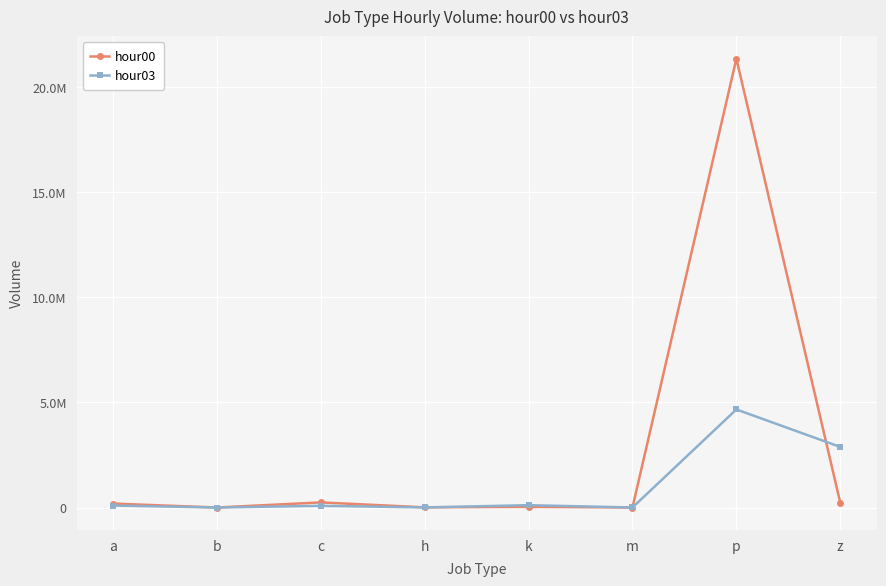

What are all the series names shown in the legend?

hour00, hour03